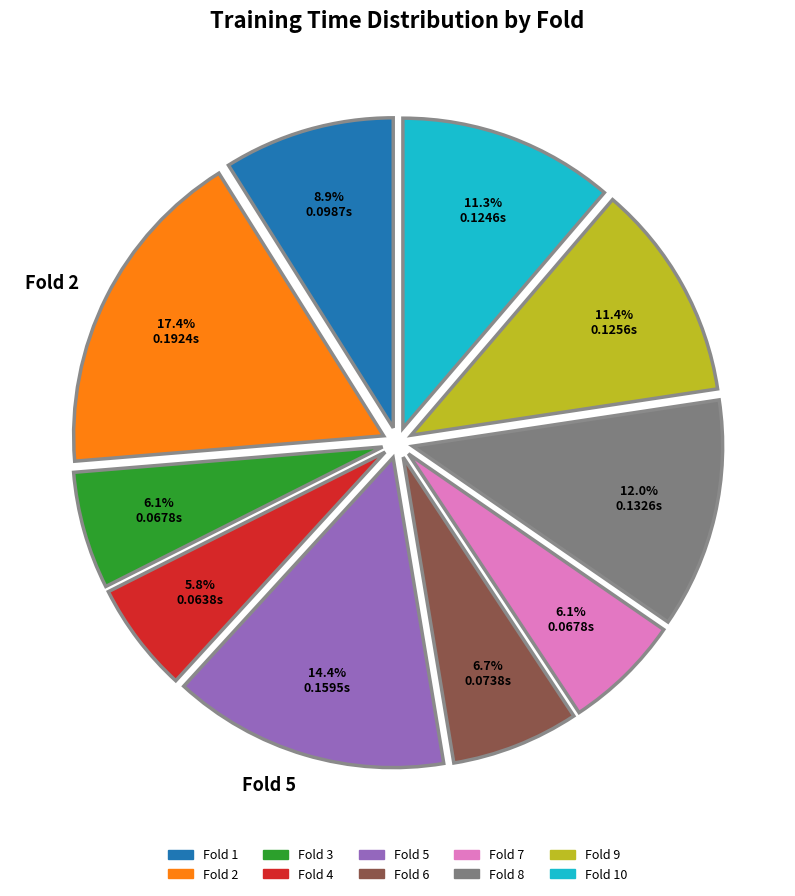

Count the number of slices in the pie.

10